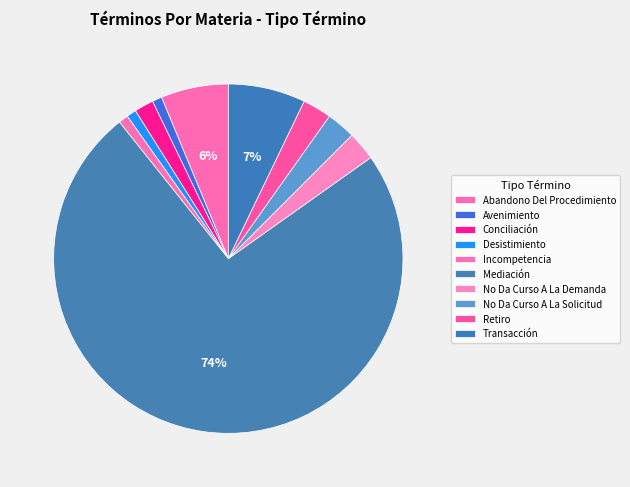

Rank the categories by value from lowest to highest.

Avenimiento, Desistimiento, Incompetencia, Conciliación, No Da Curso A La Demanda, No Da Curso A La Solicitud, Retiro, Abandono Del Procedimiento, Transacción, Mediación